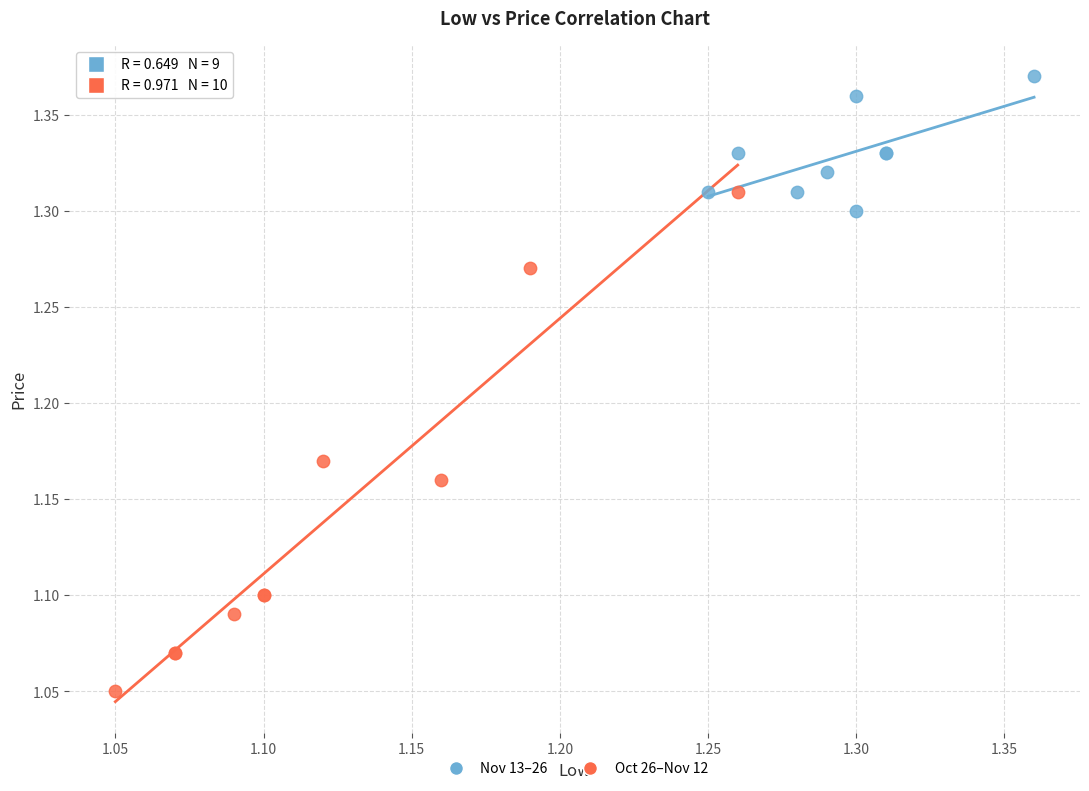

Which series contains the highest Y value?

Nov 13–26